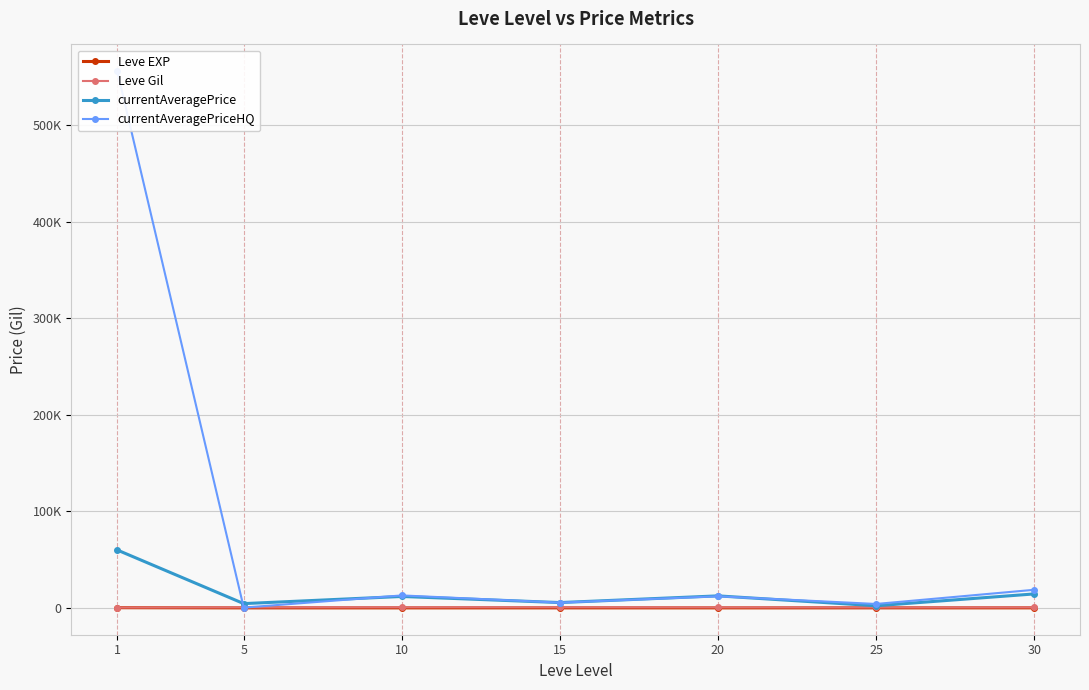

Which series has the largest range (max minus min)?

currentAveragePriceHQ